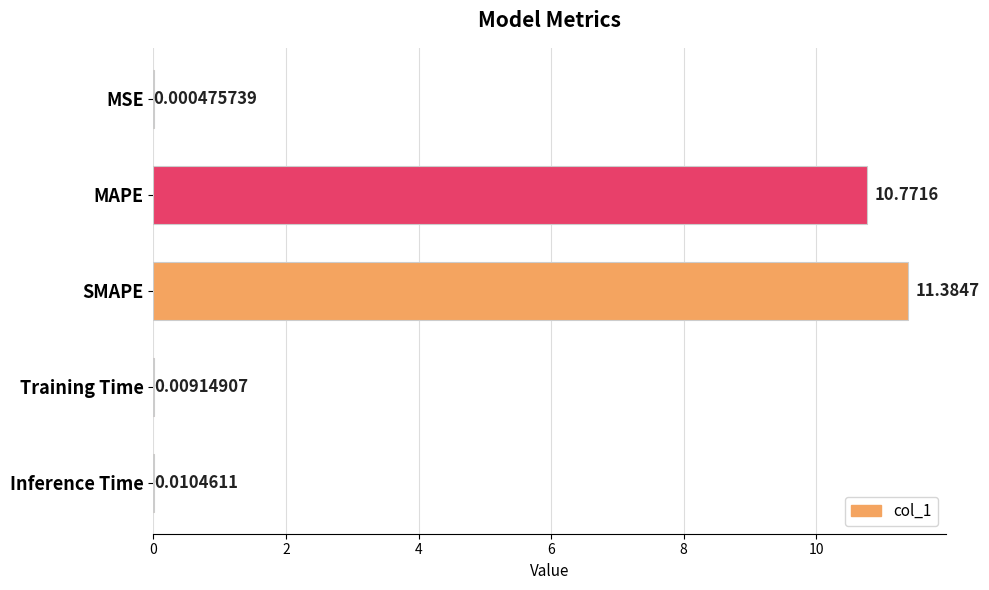

What is the greatest value displayed?

11.4